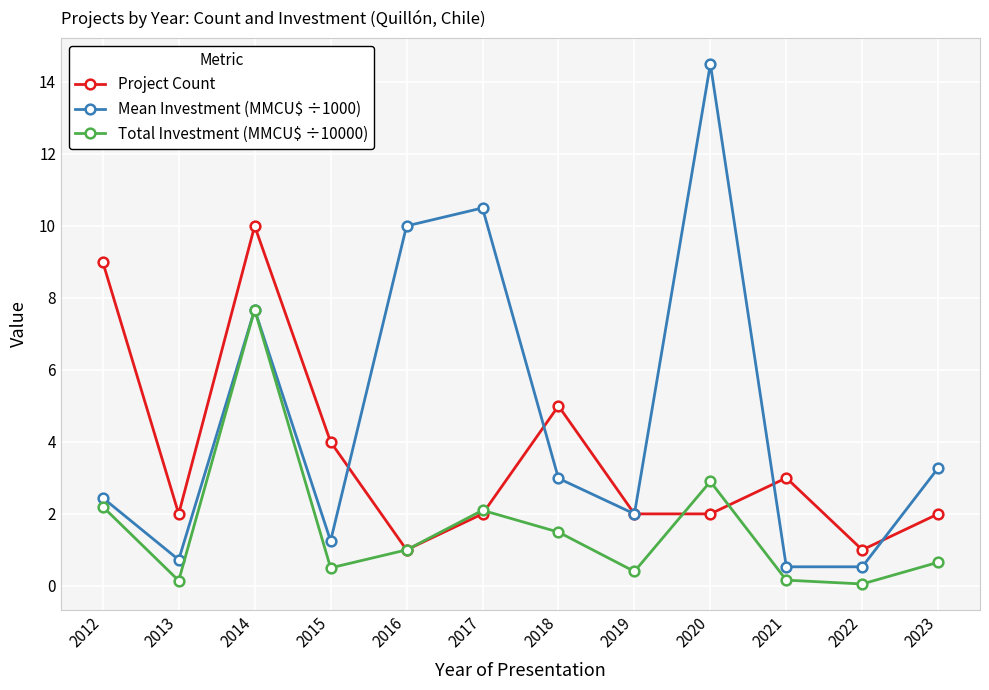

How many interior local peaks does the Project Count series have?

3